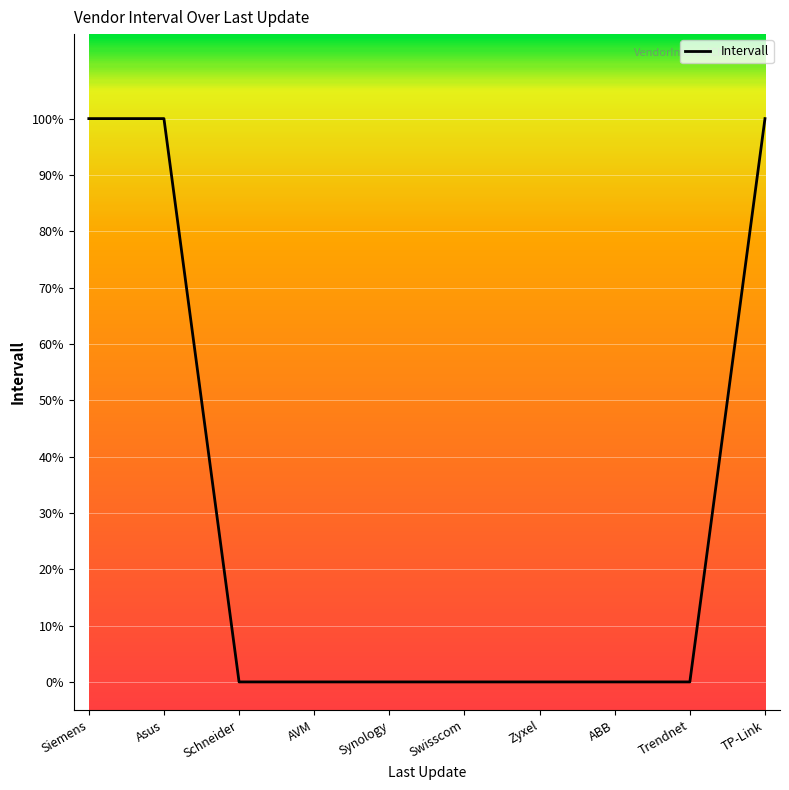

How many lines are shown in the chart?

1